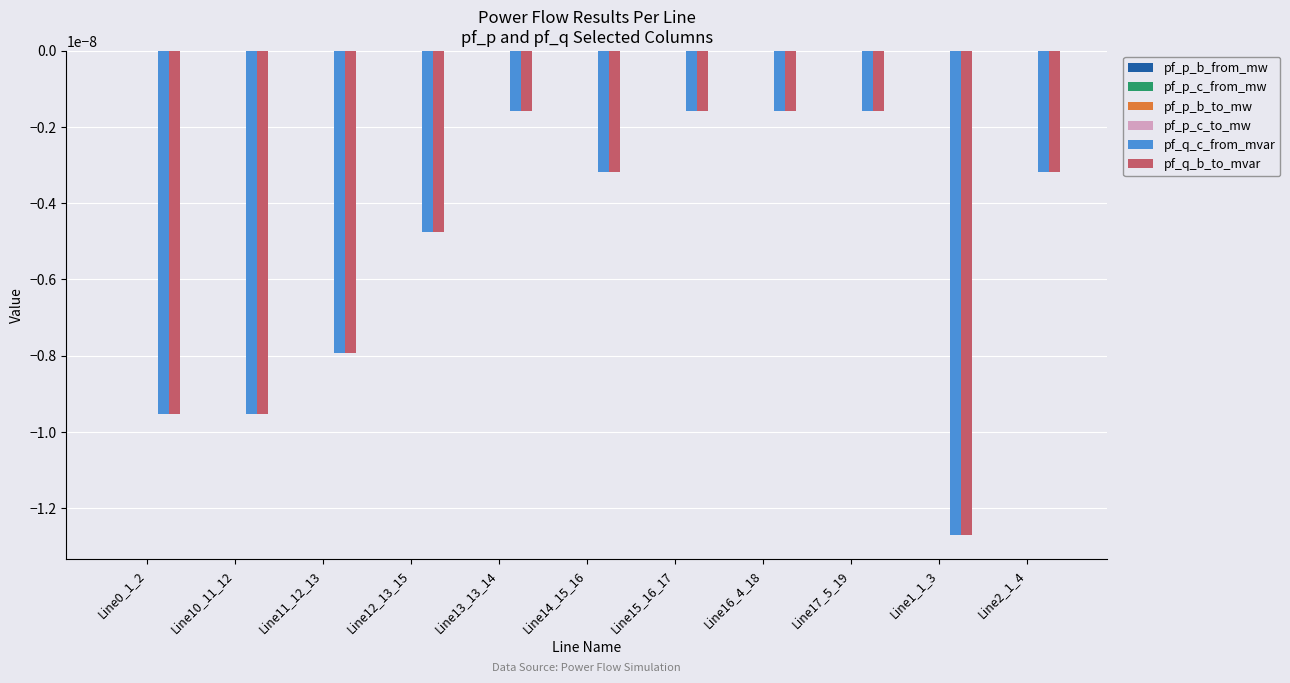

How many distinct data groups are displayed?

6